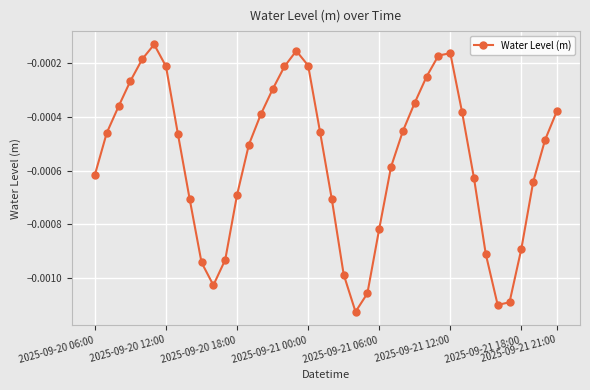

How many interior local peaks (higher than both neighbors) does the data have?

3